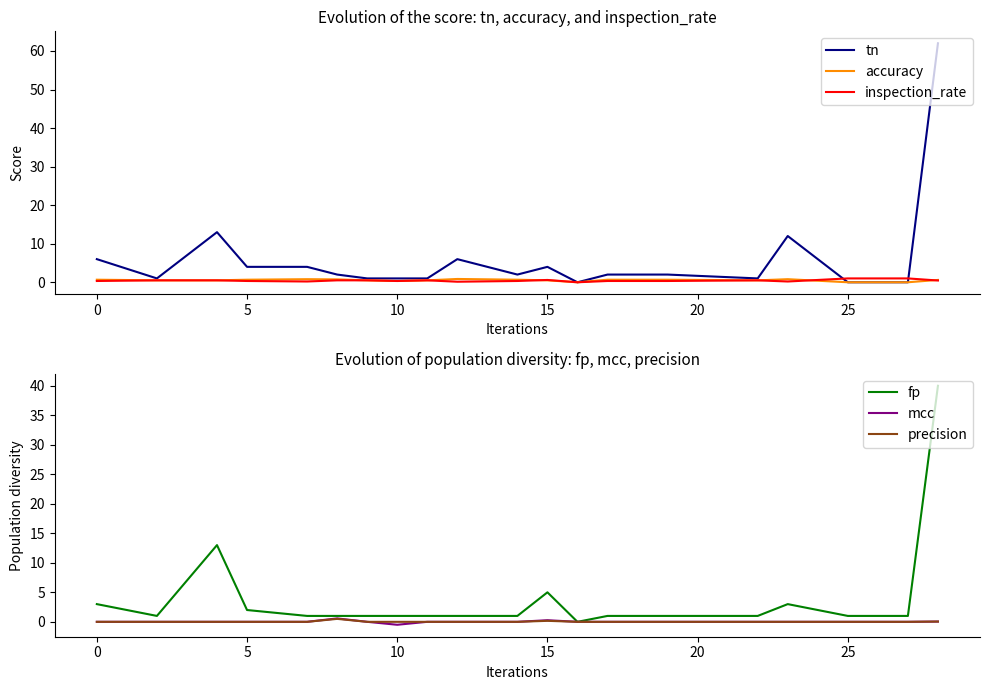

The tn series shows 4.0 at 15. True or false?

True